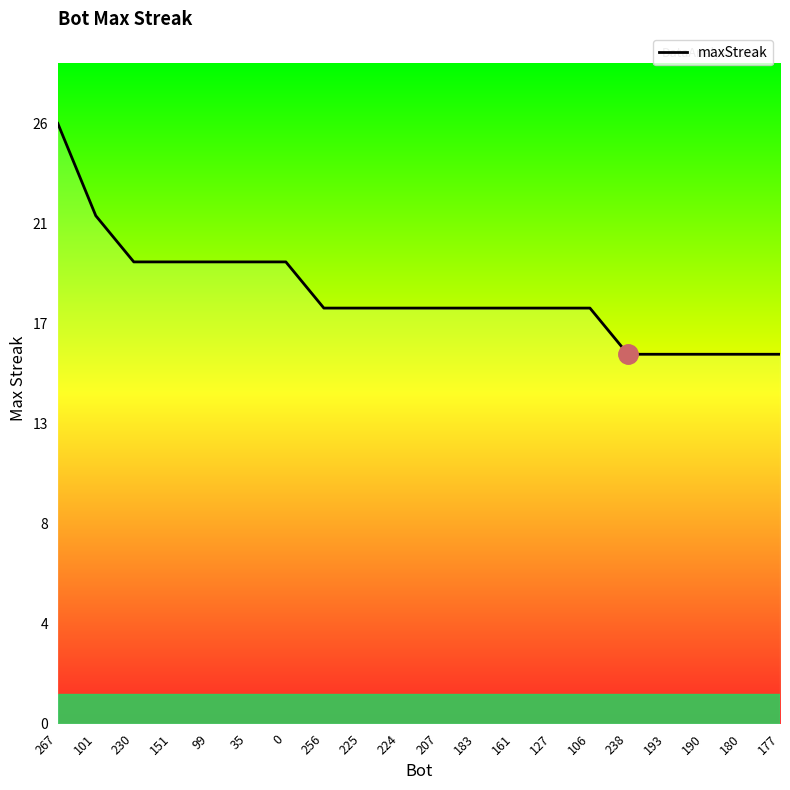

What position from the right is 99?

16